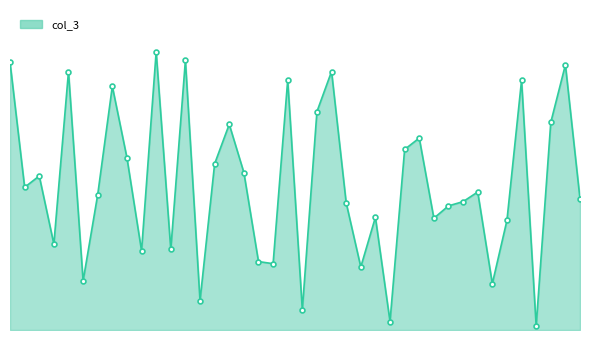

How many values exceed 118980264?

19